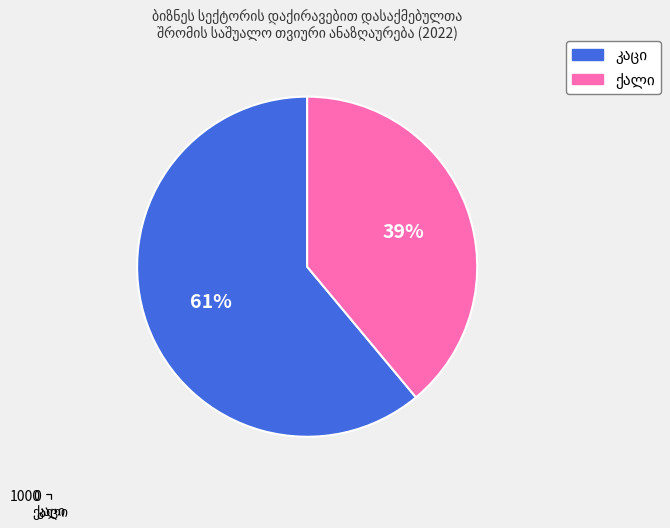

Which series has the largest range (max minus min)?

ქალი